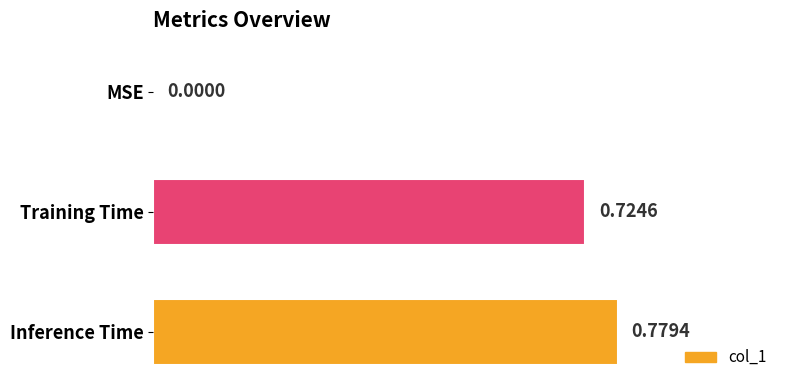

What is the sum of all values?

1.5